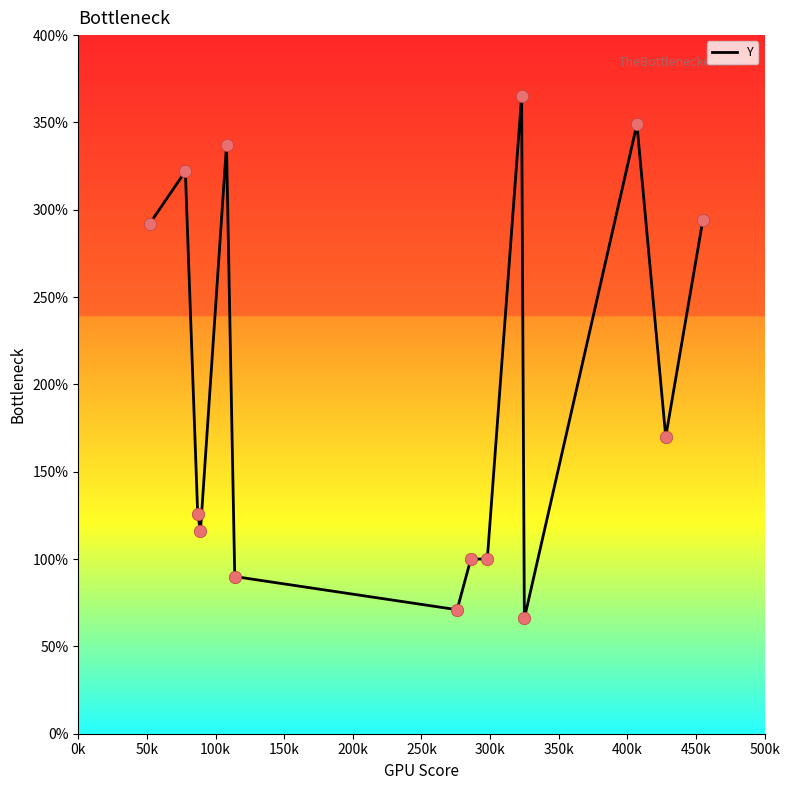

What is the difference between the maximum and minimum values?

299